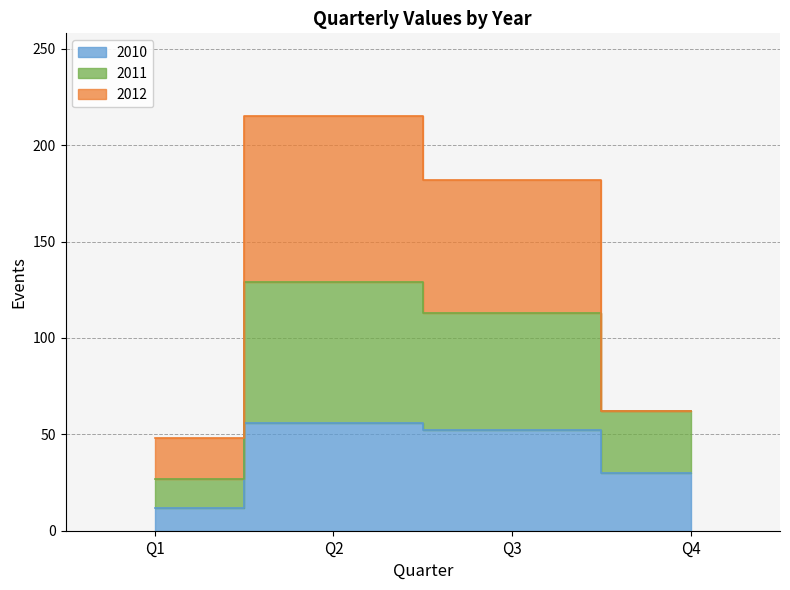

How many values in the 2010 series exceed 52?

1